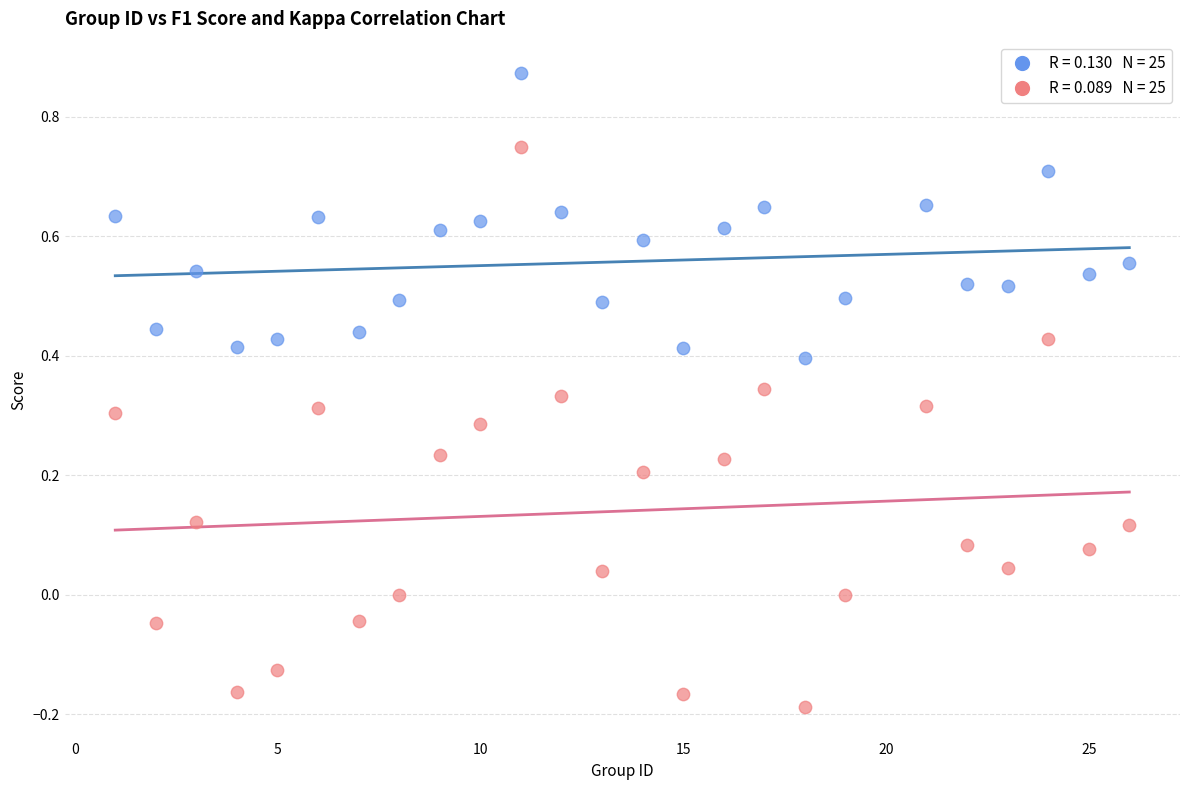

Across all data points, what is the range of Y values (max minus min)?

1.1